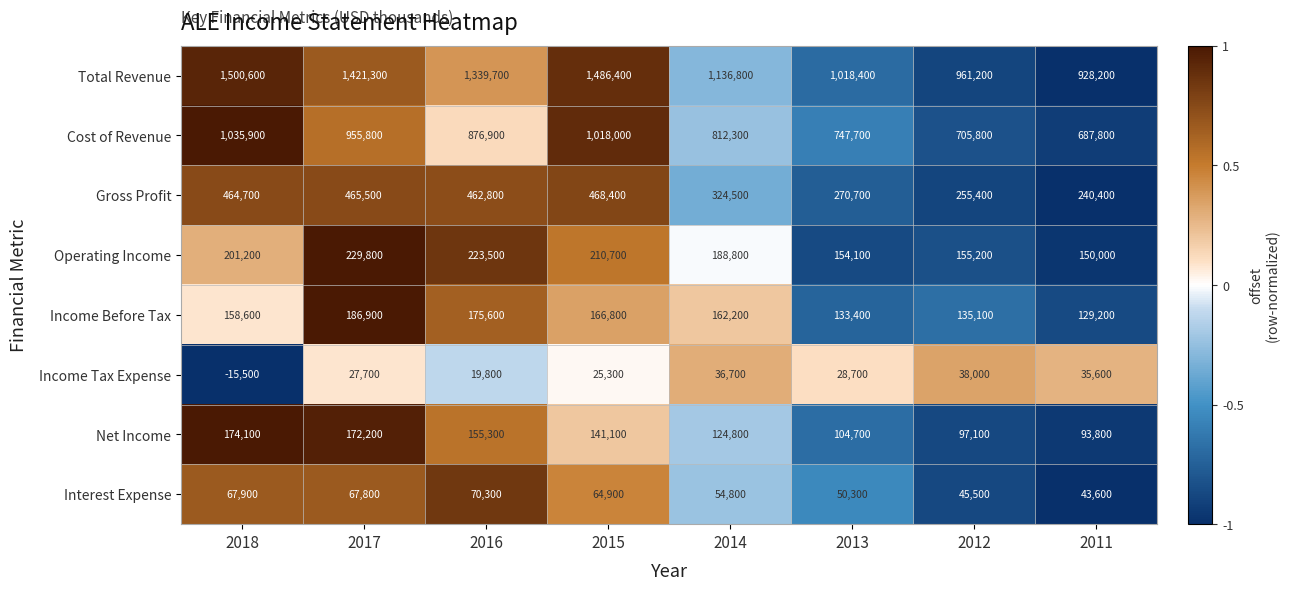

What is the minimum value shown in the chart?

-15500